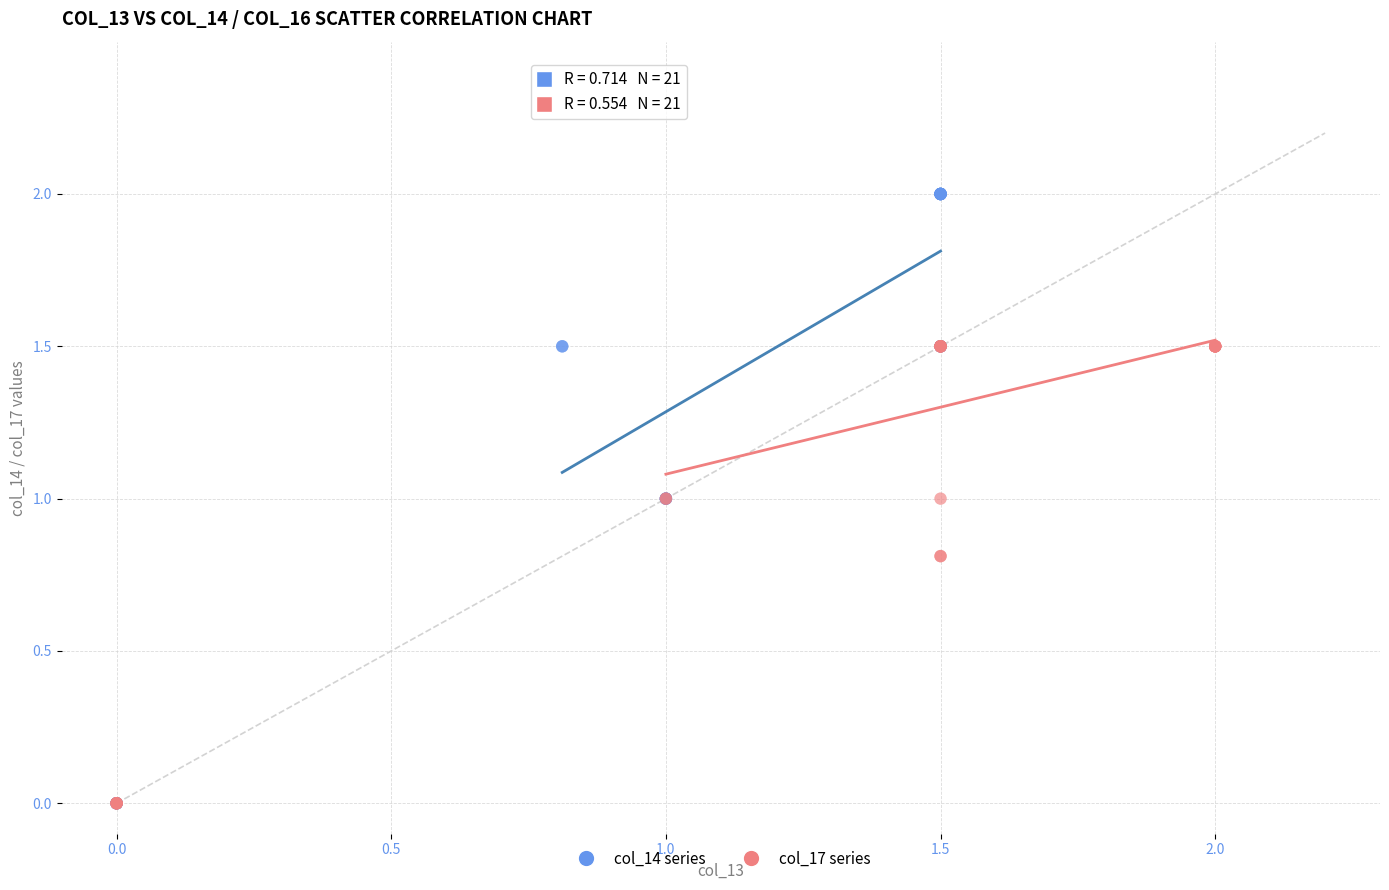

Which series contains the highest Y value?

col_14 series